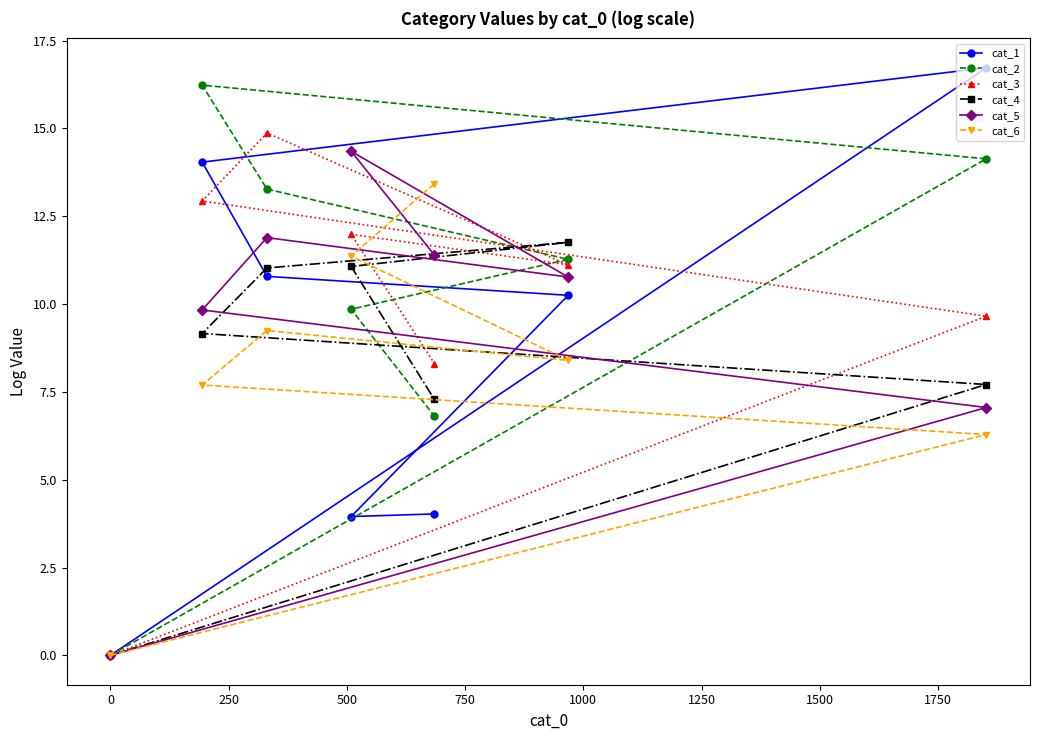

How many interior local peaks does the cat_6 series have?

1